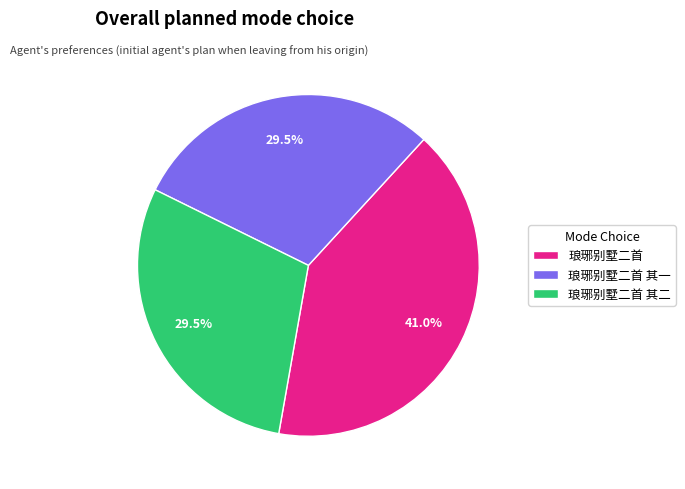

Between 琅琊别墅二首 其一 and 琅琊别墅二首, which is larger?

琅琊别墅二首